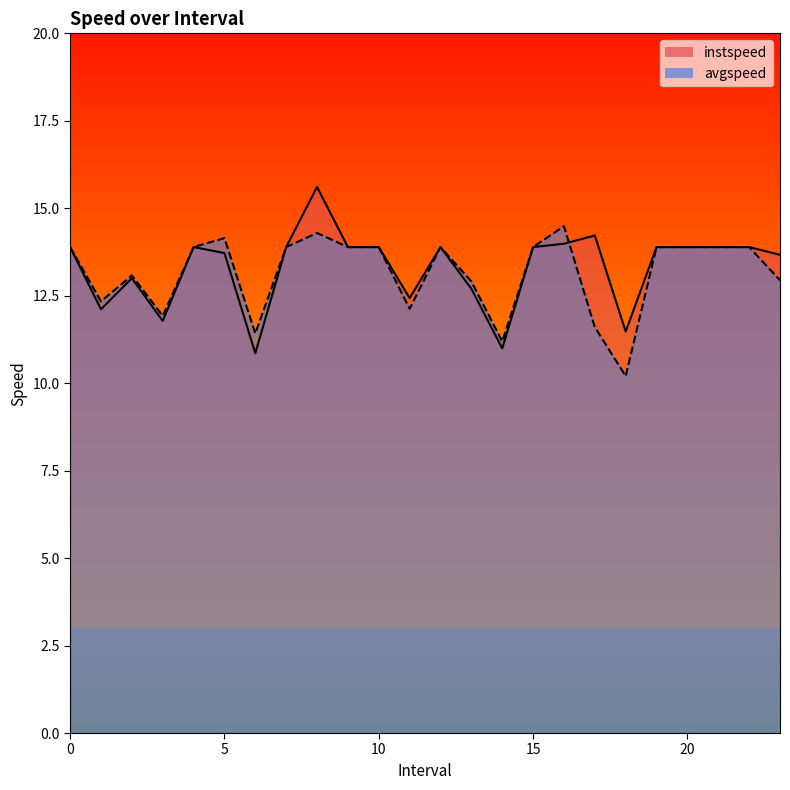

What is the total value across all series at 6.0?

22.3